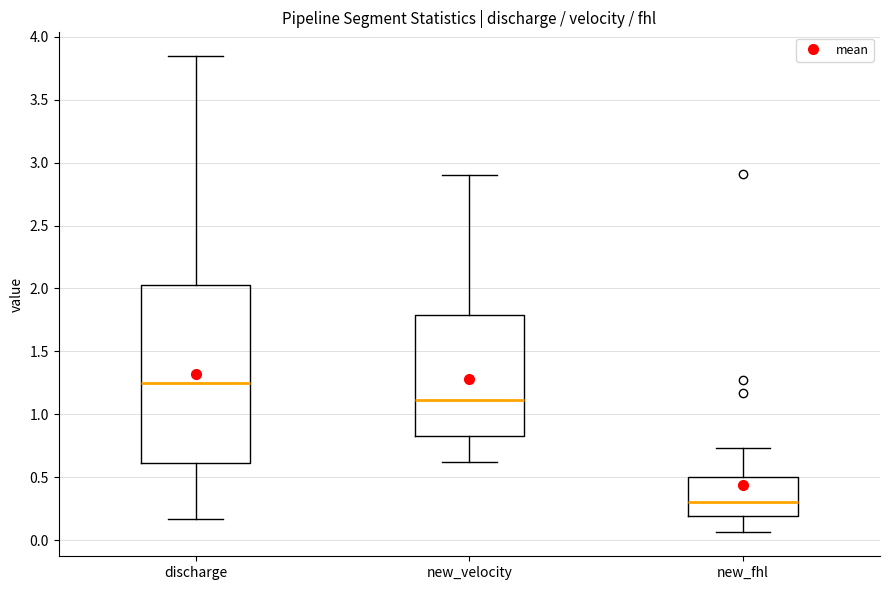

Which box has the lowest median line?

new_fhl